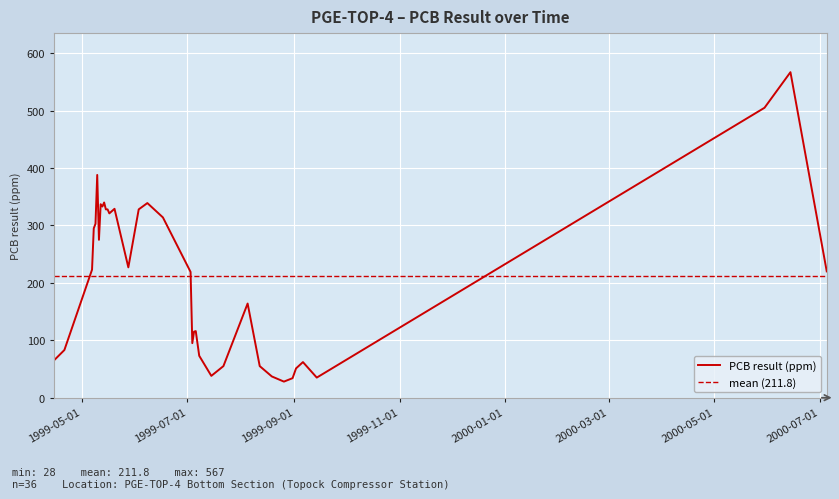

How many lines are shown in the chart?

1